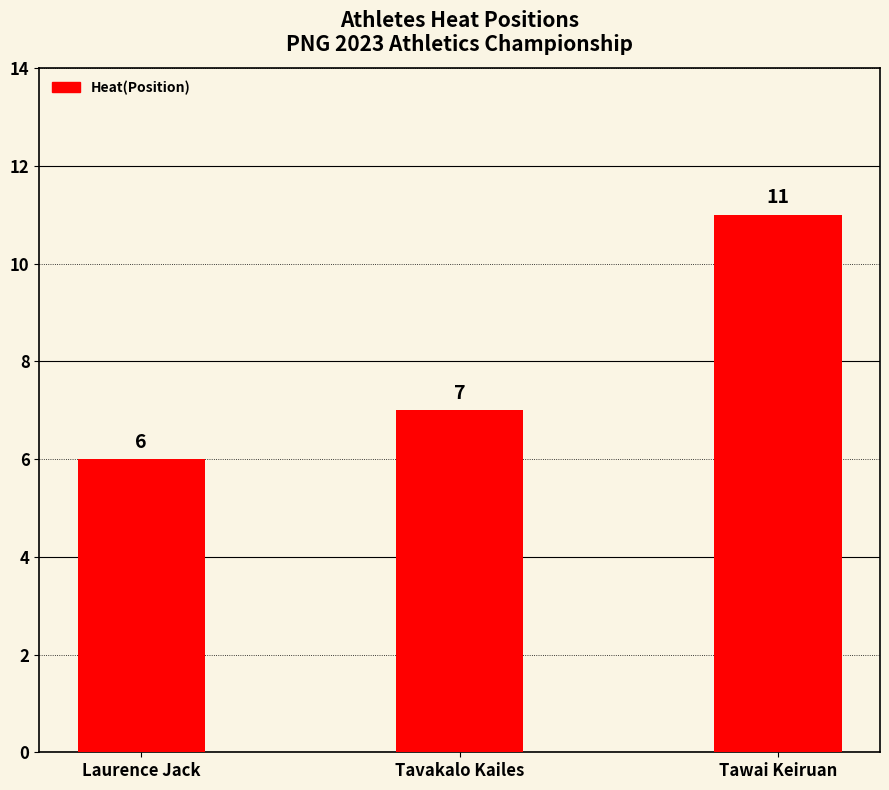

How many values are below 7?

1